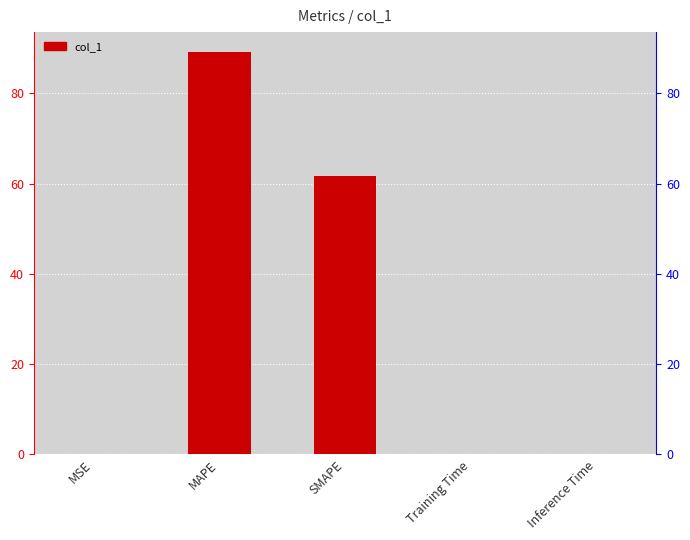

Which has a higher value, Training Time or MAPE?

MAPE